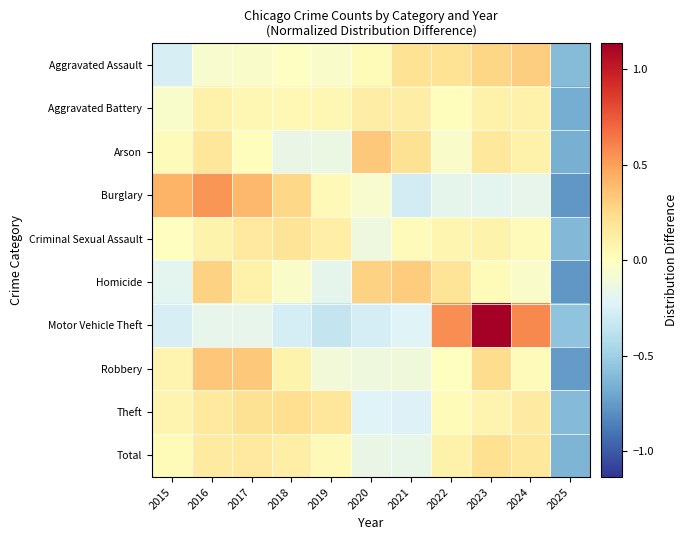

Between 2017 and 2020, which series saw the biggest shift?

Burglary